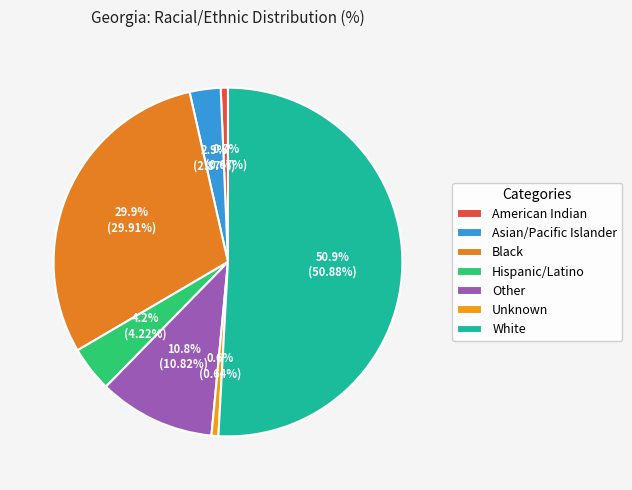

What percentage is the White slice, to the nearest percent?

51%